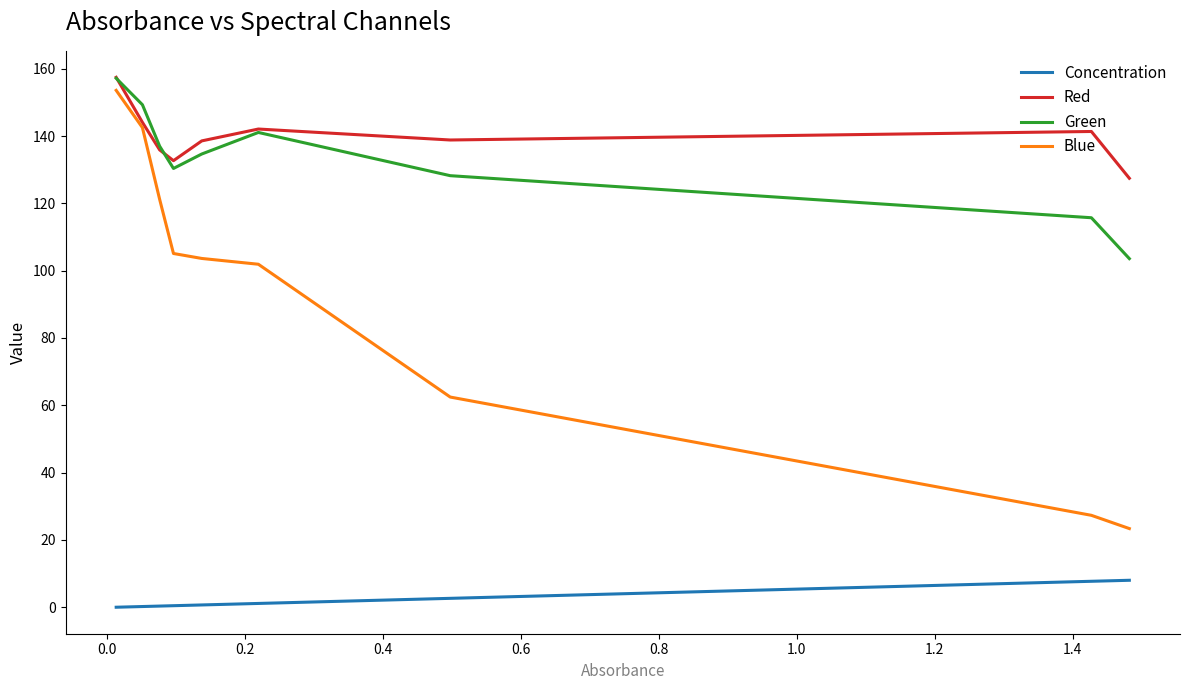

True or false: Concentration and Red cross at least once.

False